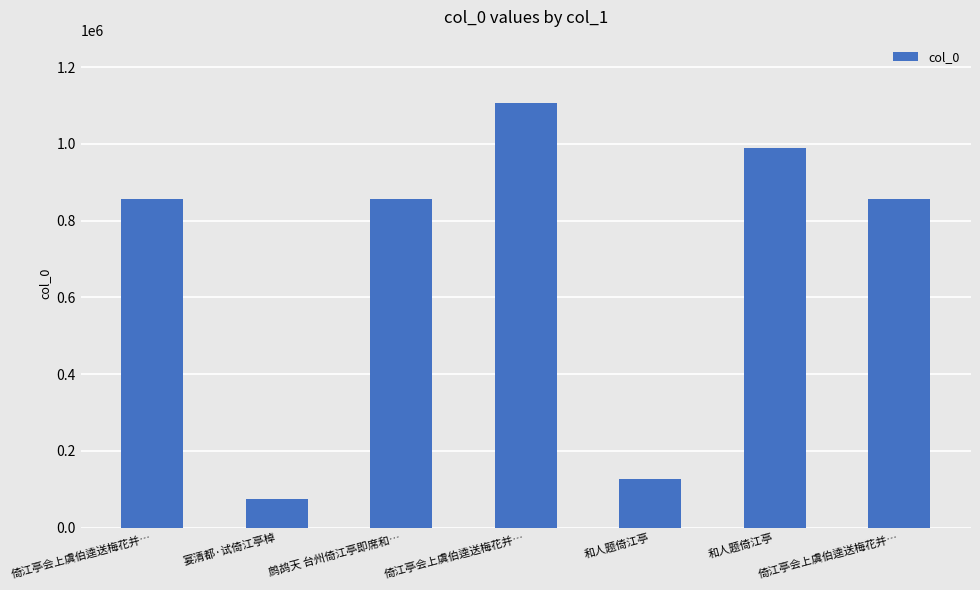

Which has a higher value, 宴清都·试倚江亭棹 or 和人题倚江亭?

和人题倚江亭